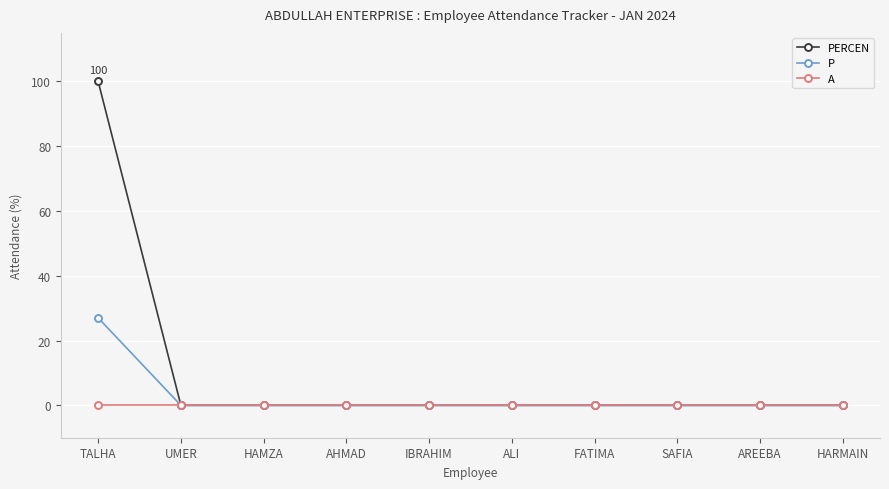

List the series in order of their overall mean, highest first.

PERCEN, P, A